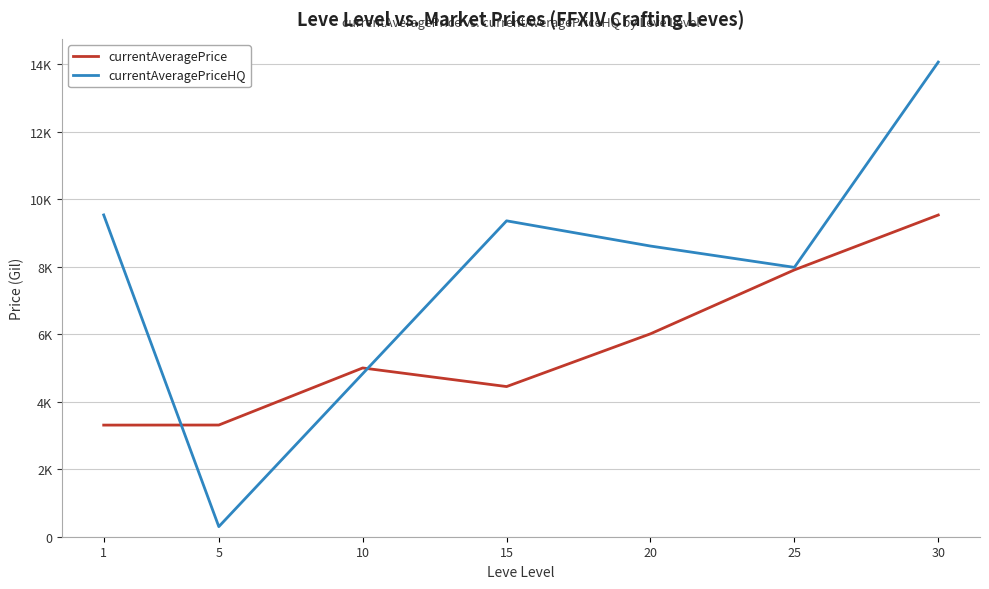

What is the sum of all currentAveragePriceHQ values?

54674.3